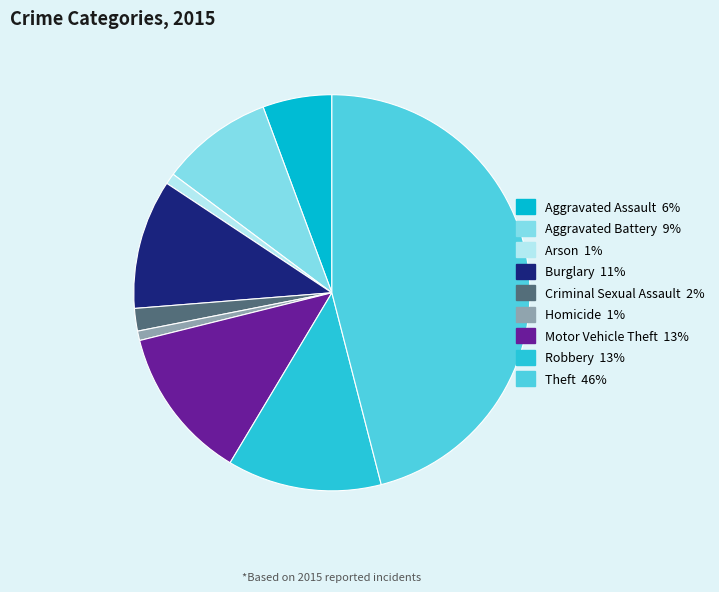

How many slices are in this pie chart?

9